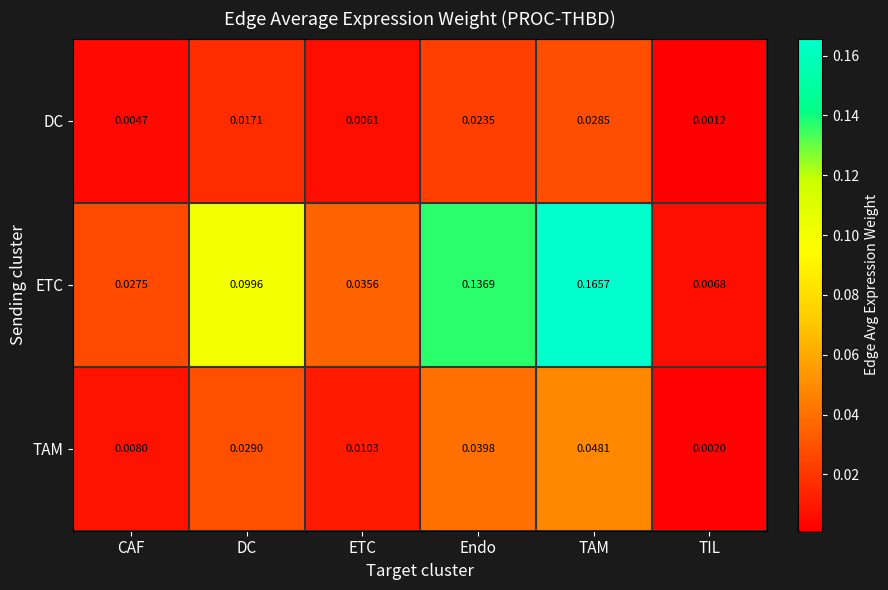

At which label is DC closest to 0?

TIL